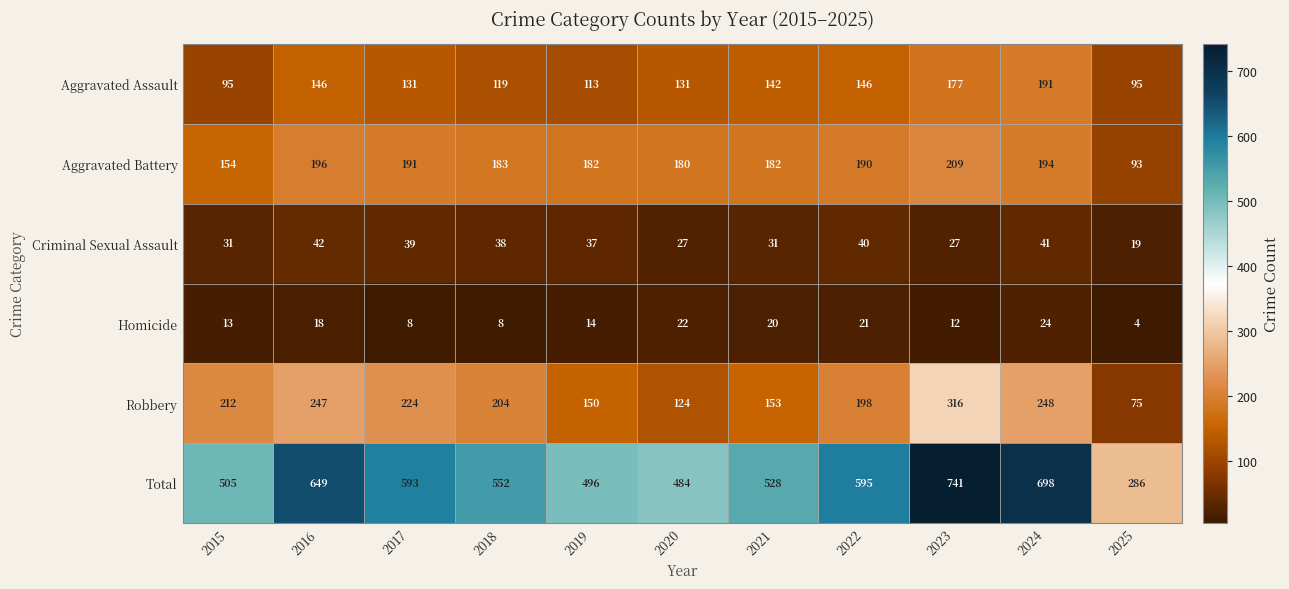

List the labels in order of Total value, smallest first.

2025, 2020, 2019, 2015, 2021, 2018, 2017, 2022, 2016, 2024, 2023